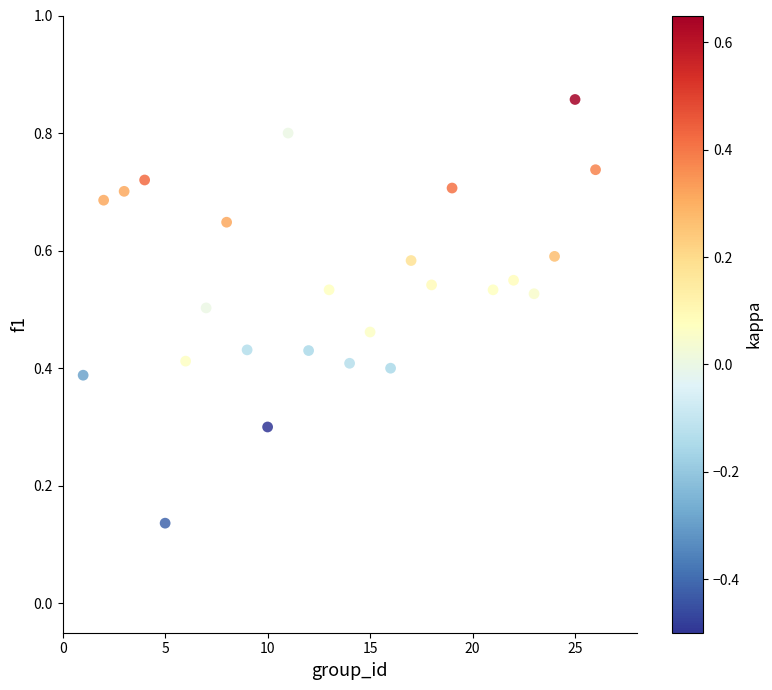

How many points are shown in the scatter plot?

25